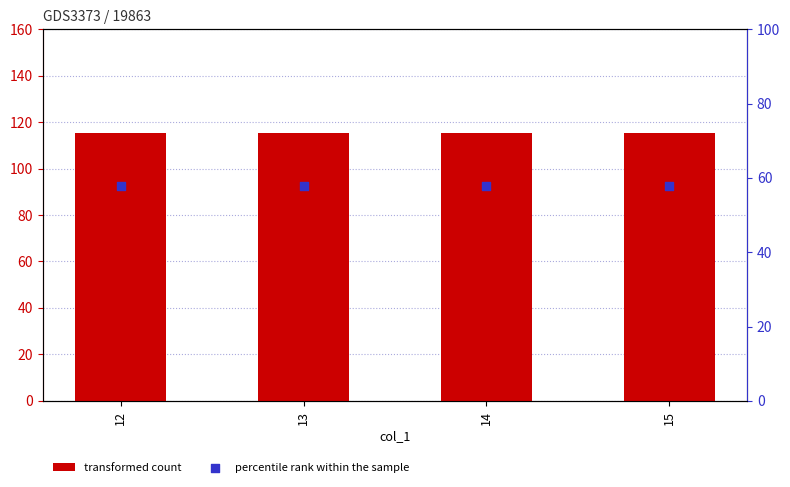

What are all the series names shown in the legend?

transformed count, percentile rank within the sample